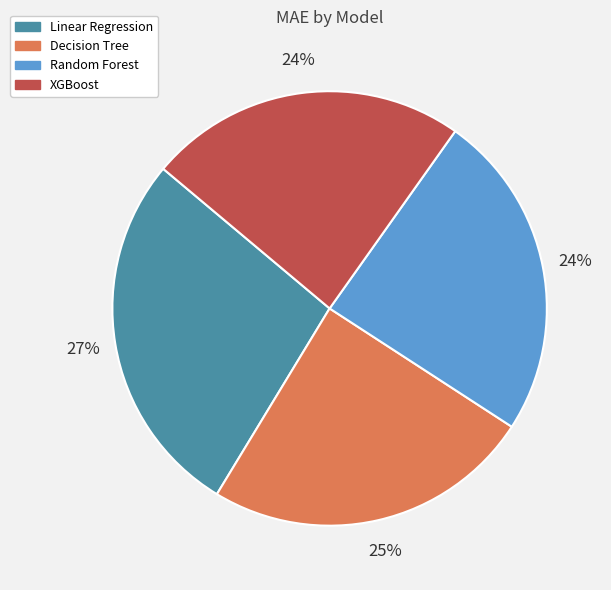

Is it true that Random Forest is 36% of the pie?

False